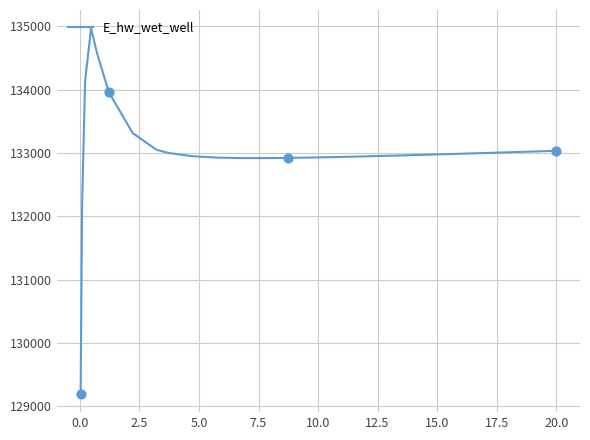

What is the greatest value displayed?

134966.5